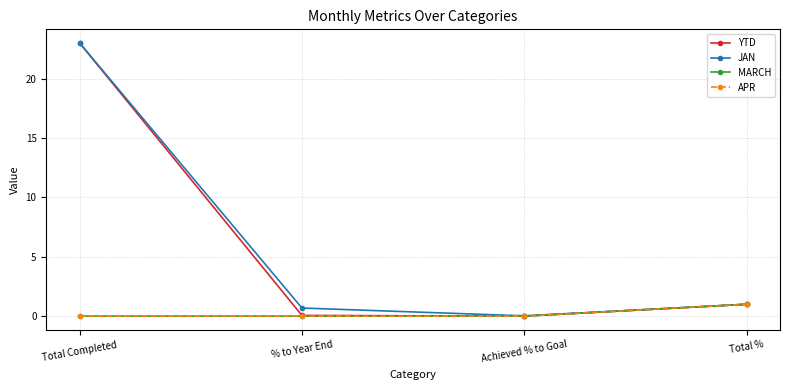

Is it true that JAN equals 1.0 at % to Year End?

False